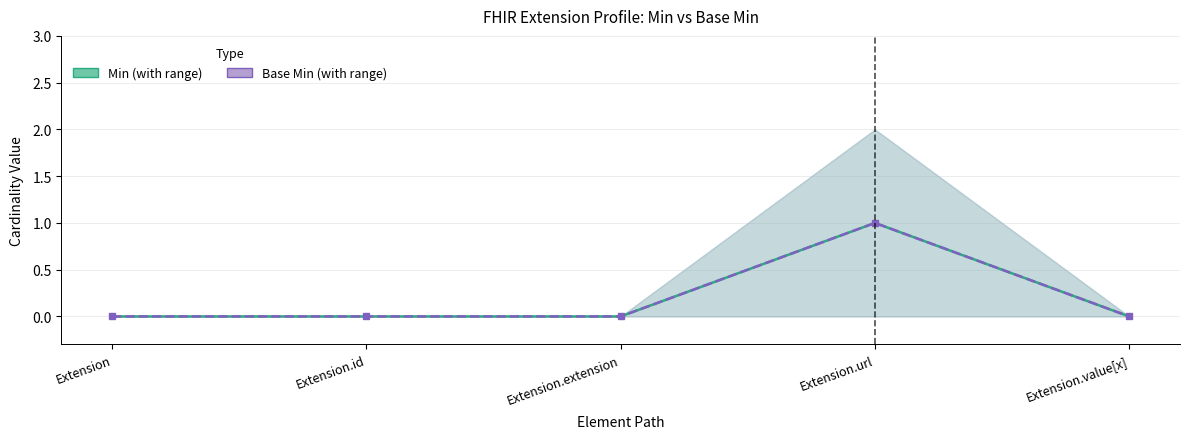

At which category is the sum across all series the highest?

Extension.url